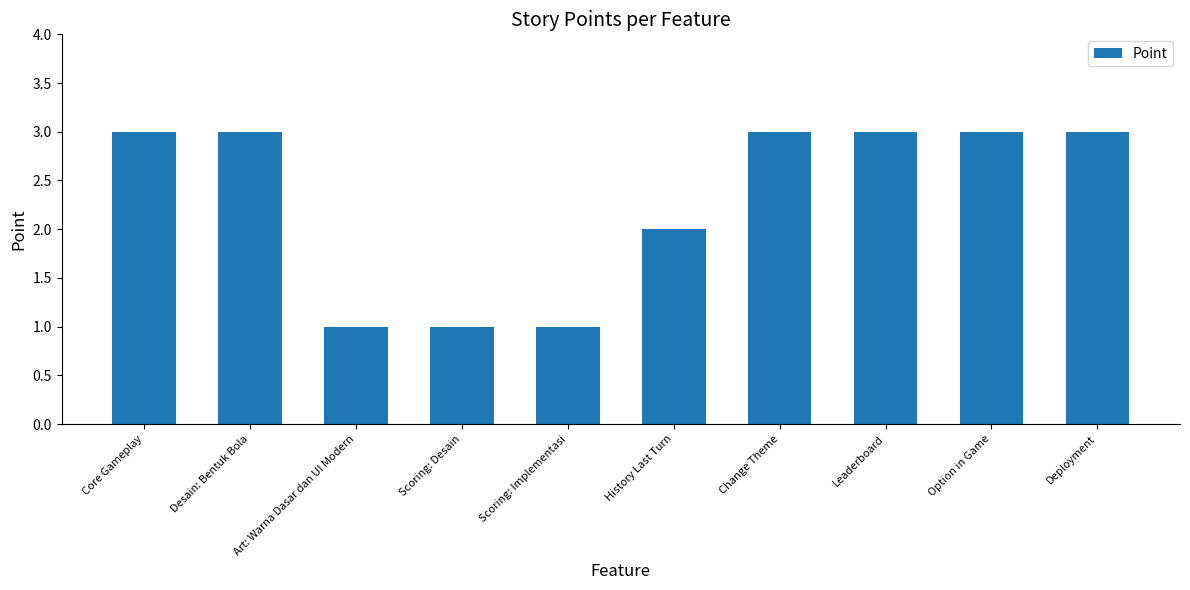

Reading left to right, transcribe all the data shown in this chart.

3	3	1	1	1	2	3	3	3	3